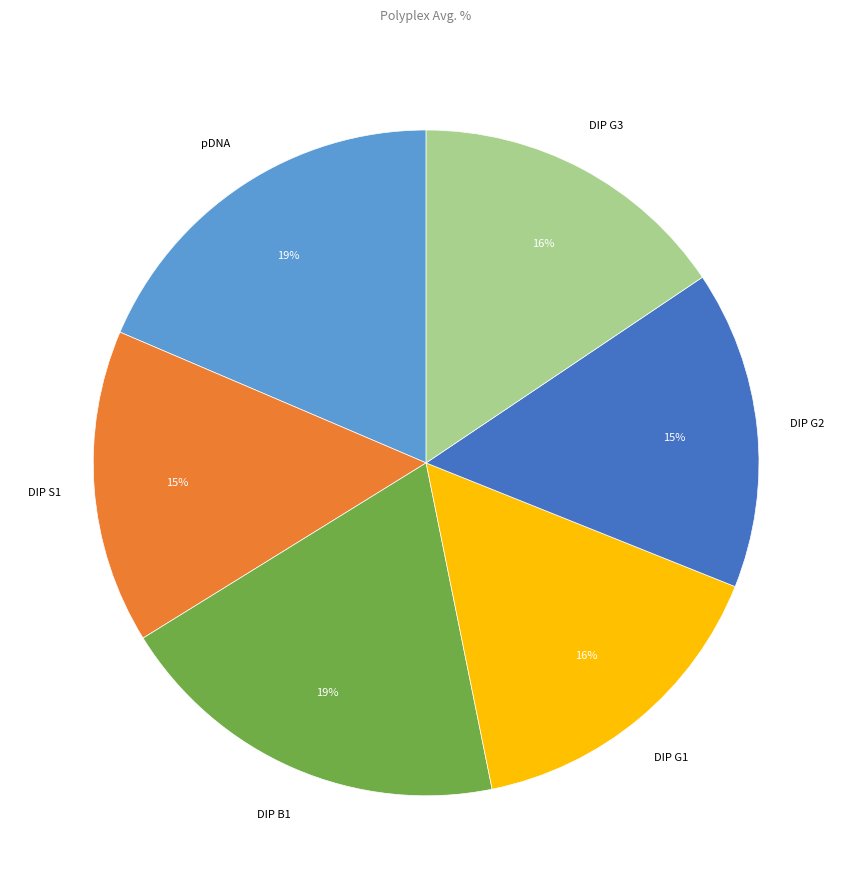

Is there a majority slice in this chart?

No